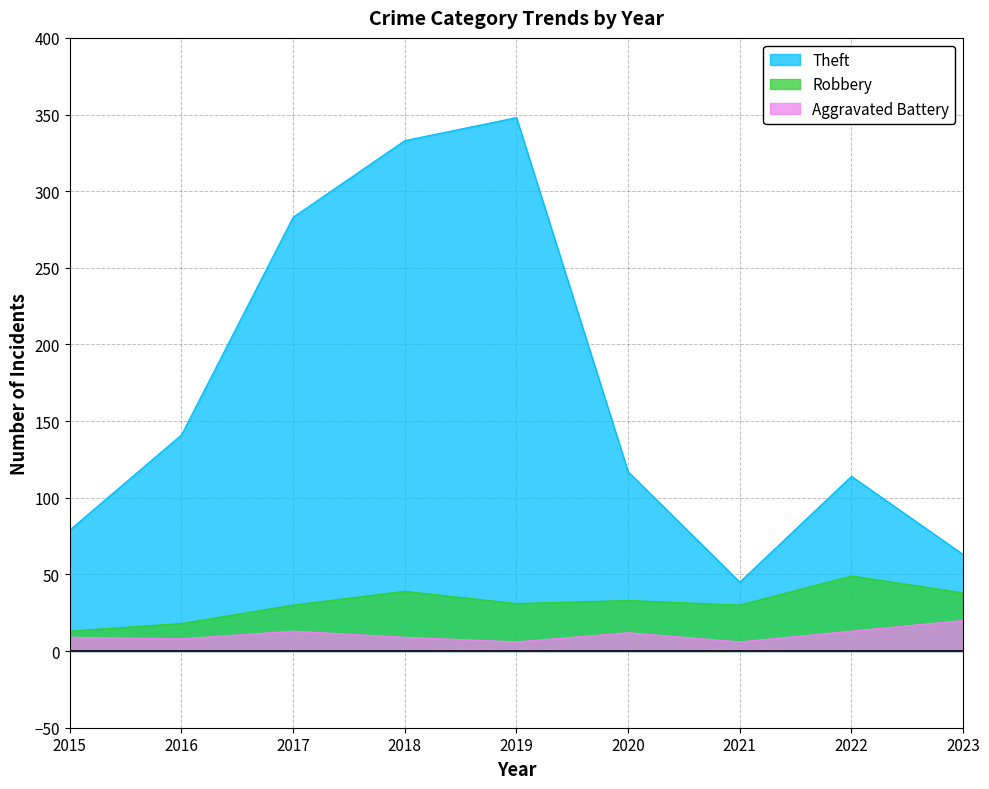

Reading left to right, list all the values displayed in this chart.

Theft: 79	141	283	333	348	117	45	114	63
Robbery: 13	18	30	39	31	33	30	49	38
Aggravated Battery: 9	8	13	9	6	12	6	13	20